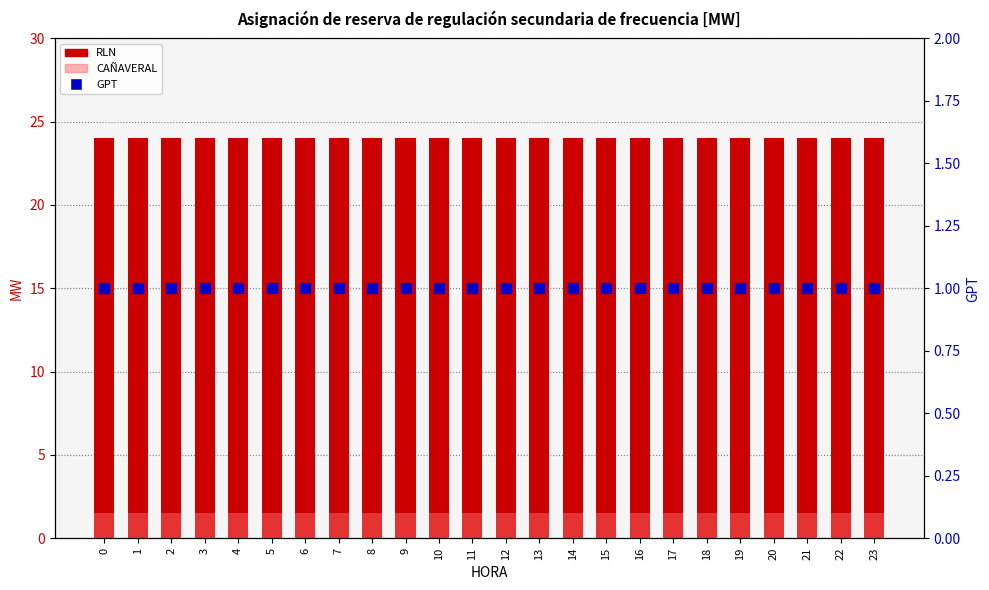

At how many categories does at least one series exceed 18?

24